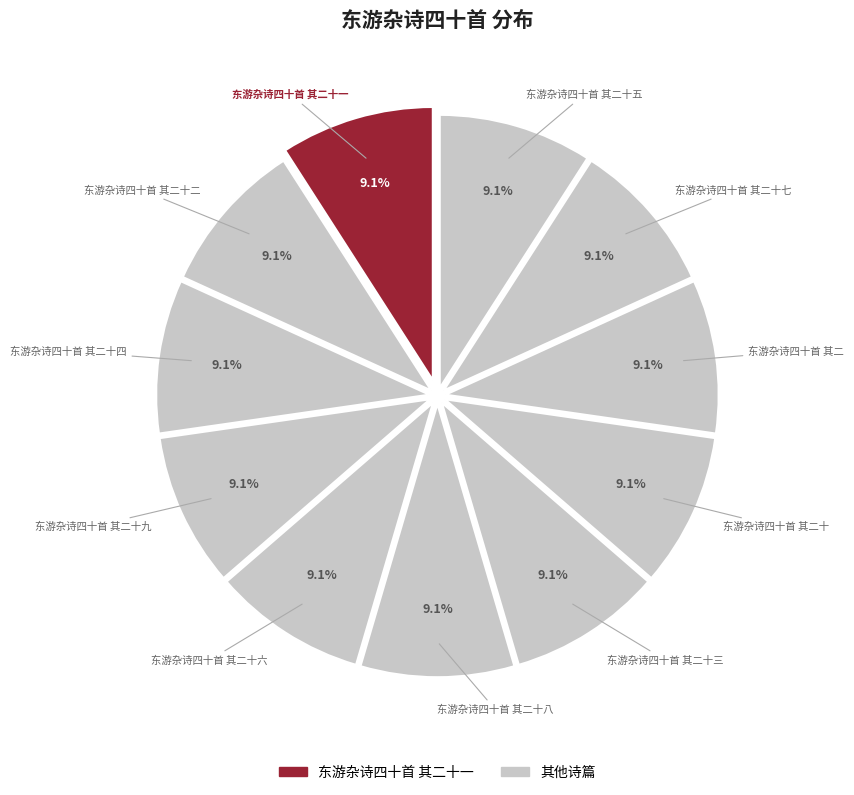

Combined, what portion of the pie is 东游杂诗四十首 其二十二 and 东游杂诗四十首 其二十九?

18.2%